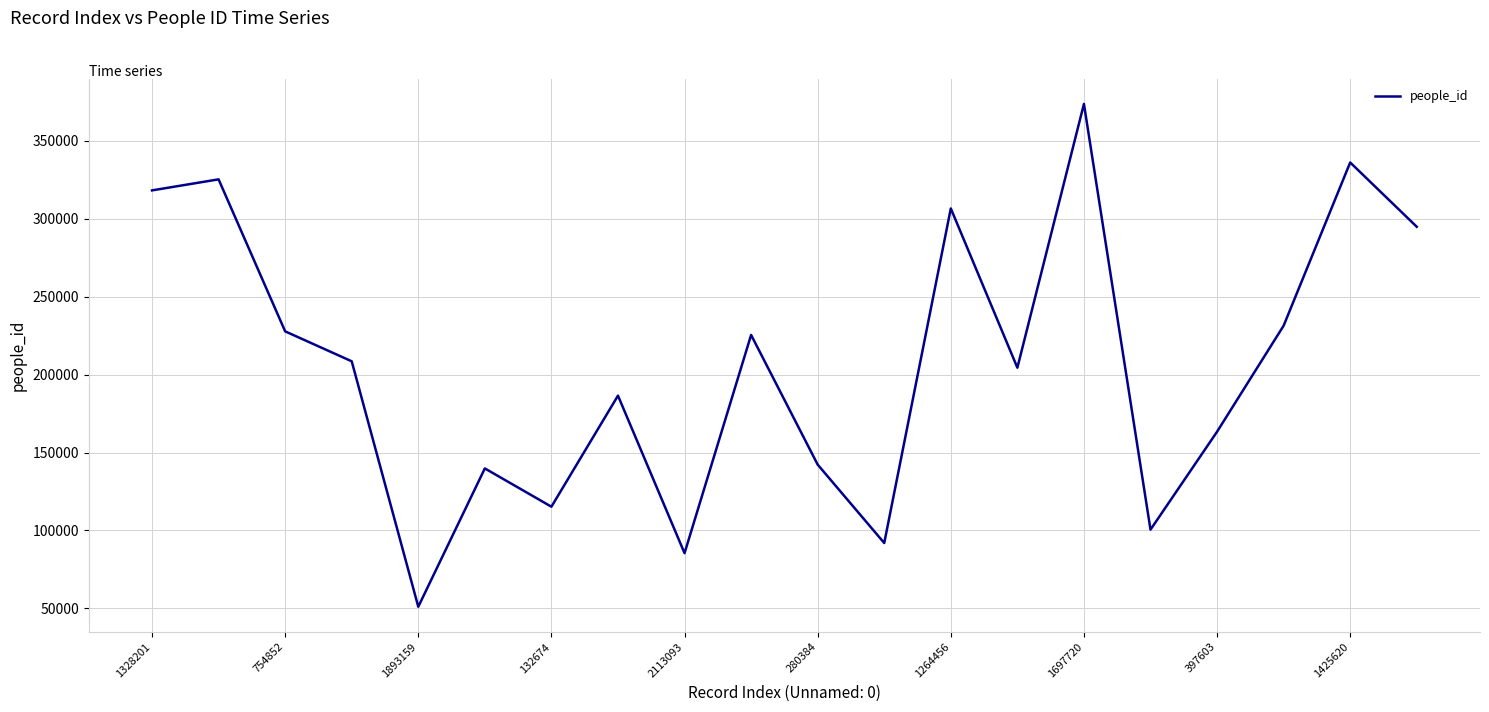

What is the maximum value shown in the chart?

373773